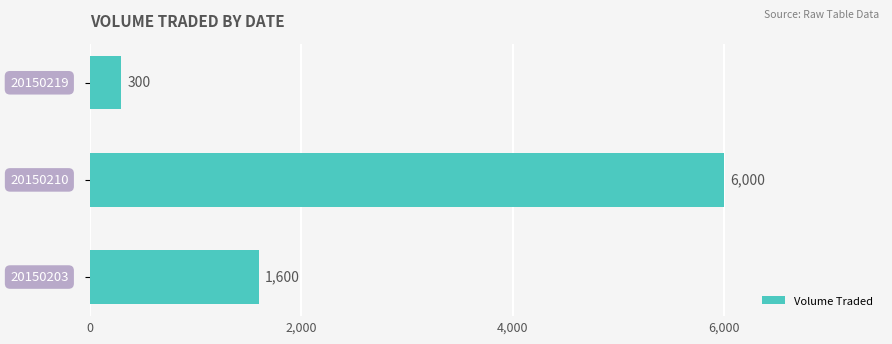

How many values are between 300 and 6000?

3